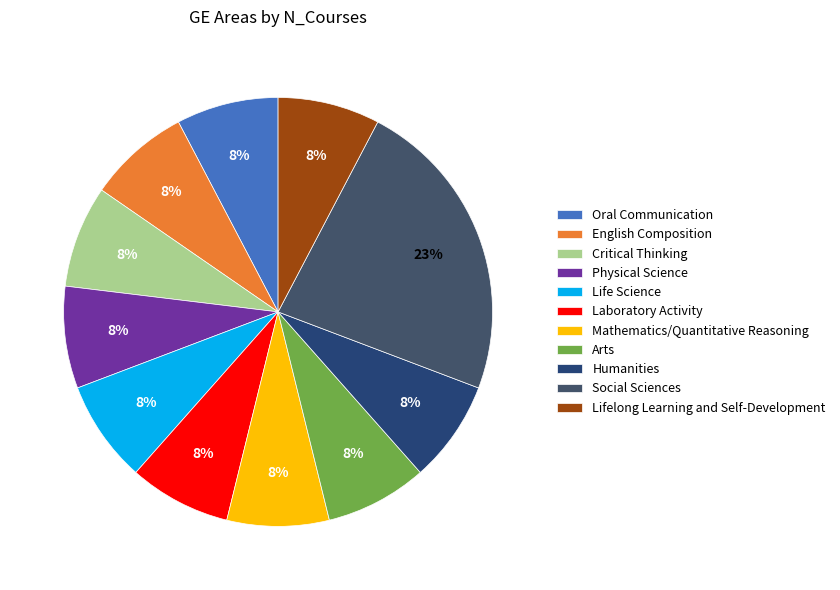

Count the number of slices in the pie.

11